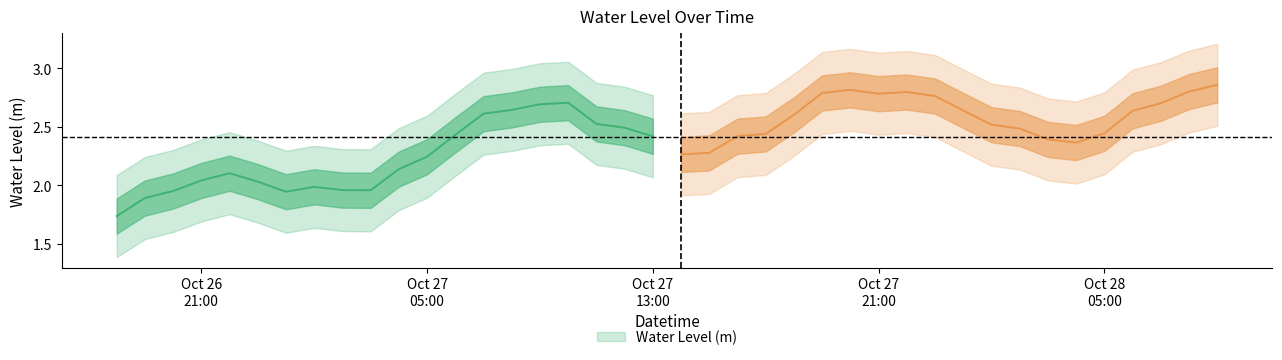

Count the number of values greater than 2.

34